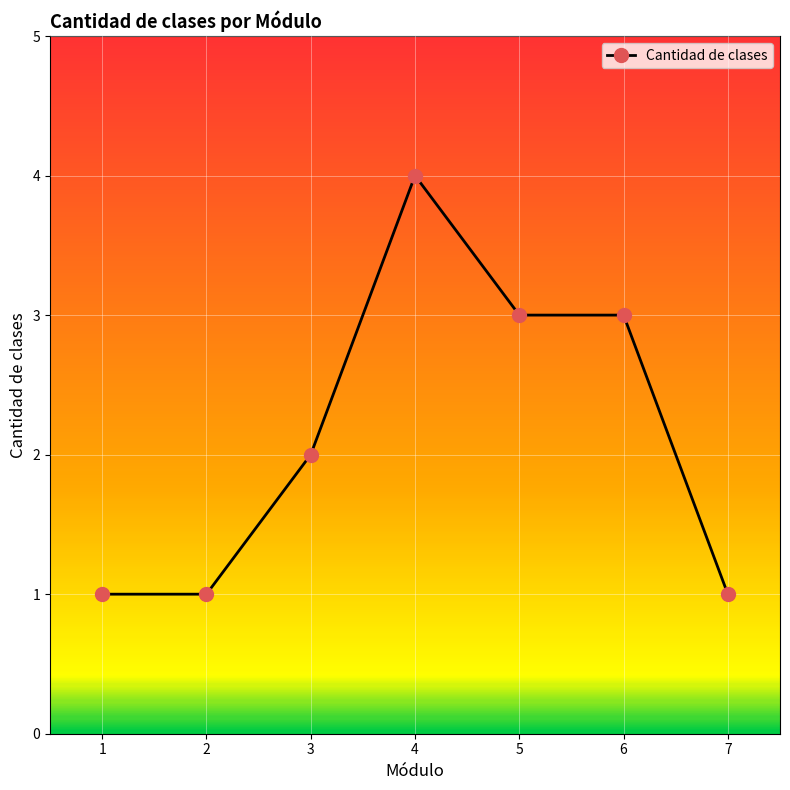

What value does the data have at 5?

3